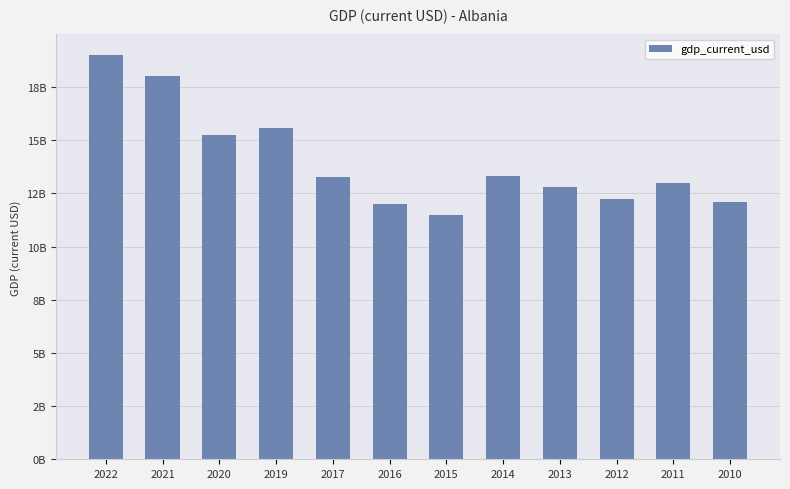

Reading left to right, extract all data points from this chart.

19017244116.7	18032009220.4	15241455556.4	15585111614.0	13258268435.6	11988668784.7	11470171827.0	13296322588.2	12796985886.1	12246499748.0	12973755874.5	12086545641.3